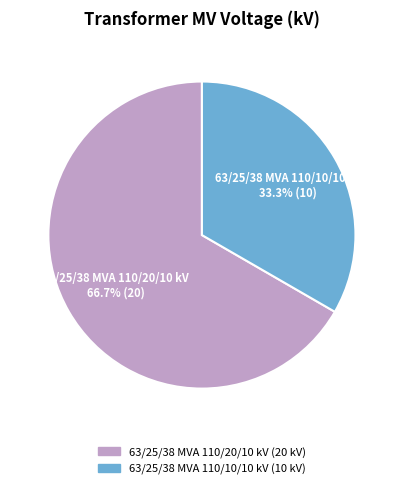

Is it true that 63/25/38 MVA 110/20/10 kV is 79% of the pie?

False